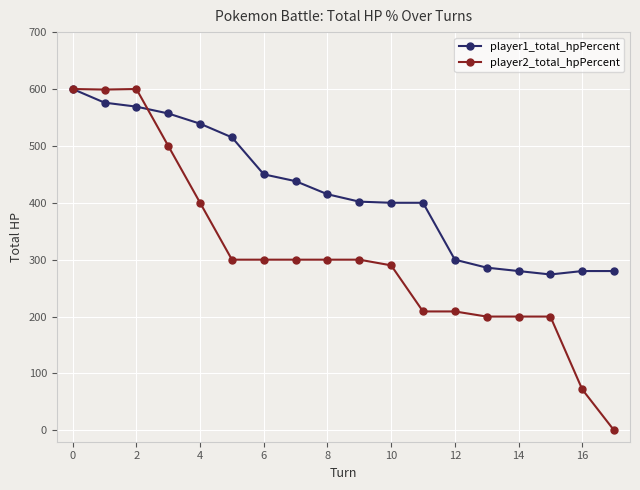

List the series in order of their overall mean, lowest first.

player2_total_hpPercent, player1_total_hpPercent